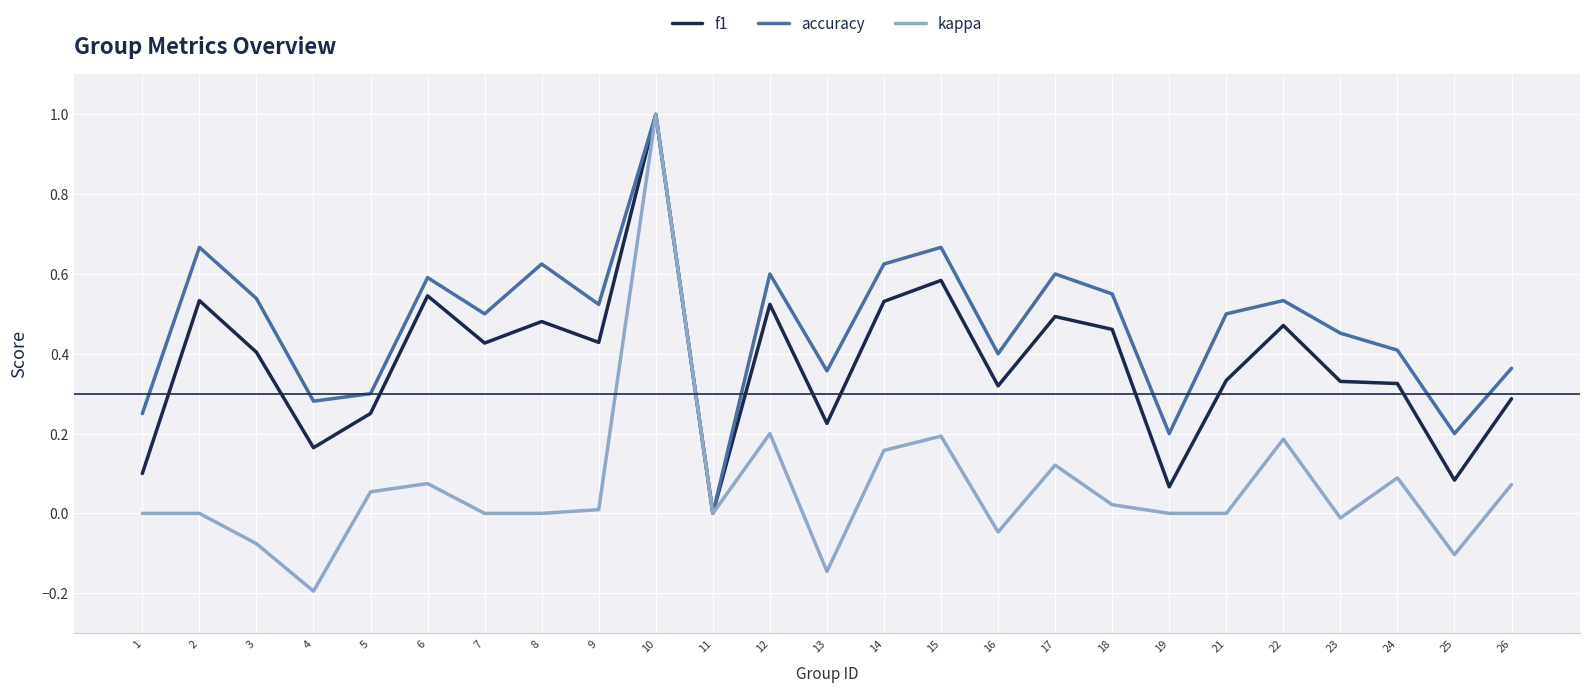

Rank the series at 5 from highest to lowest value.

accuracy, f1, kappa